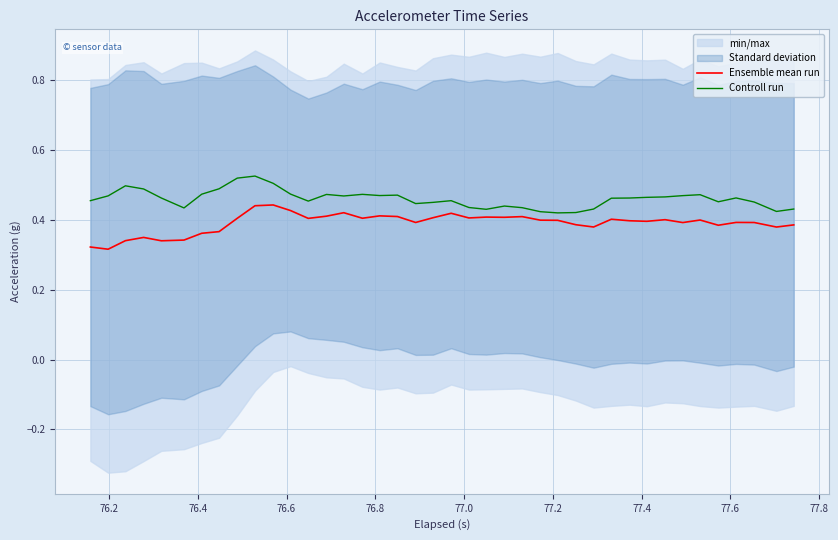

How many interior local valleys does the Ensemble mean run series have?

12